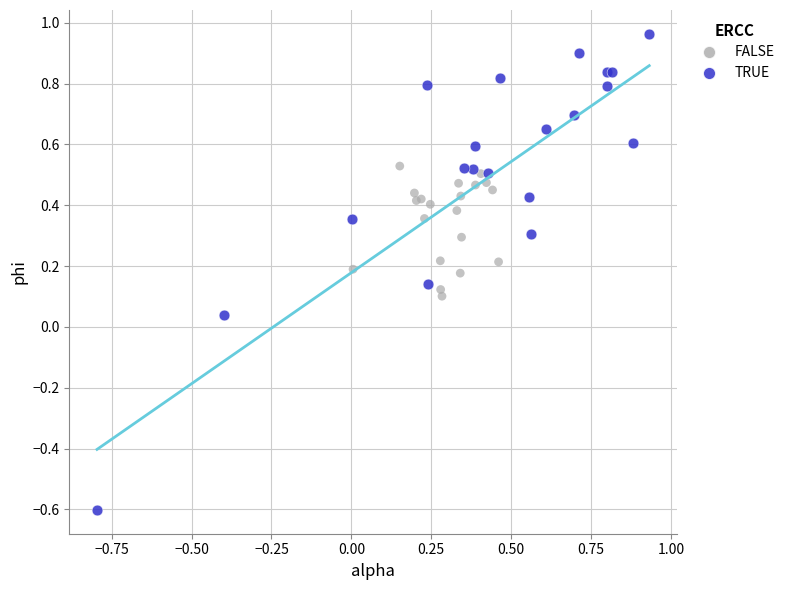

Which series has the widest spread of Y values?

TRUE